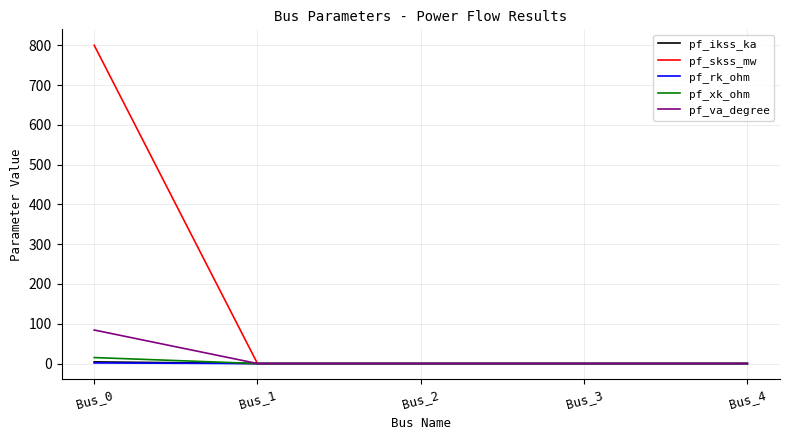

Which category has the highest value across all series?

Bus_0